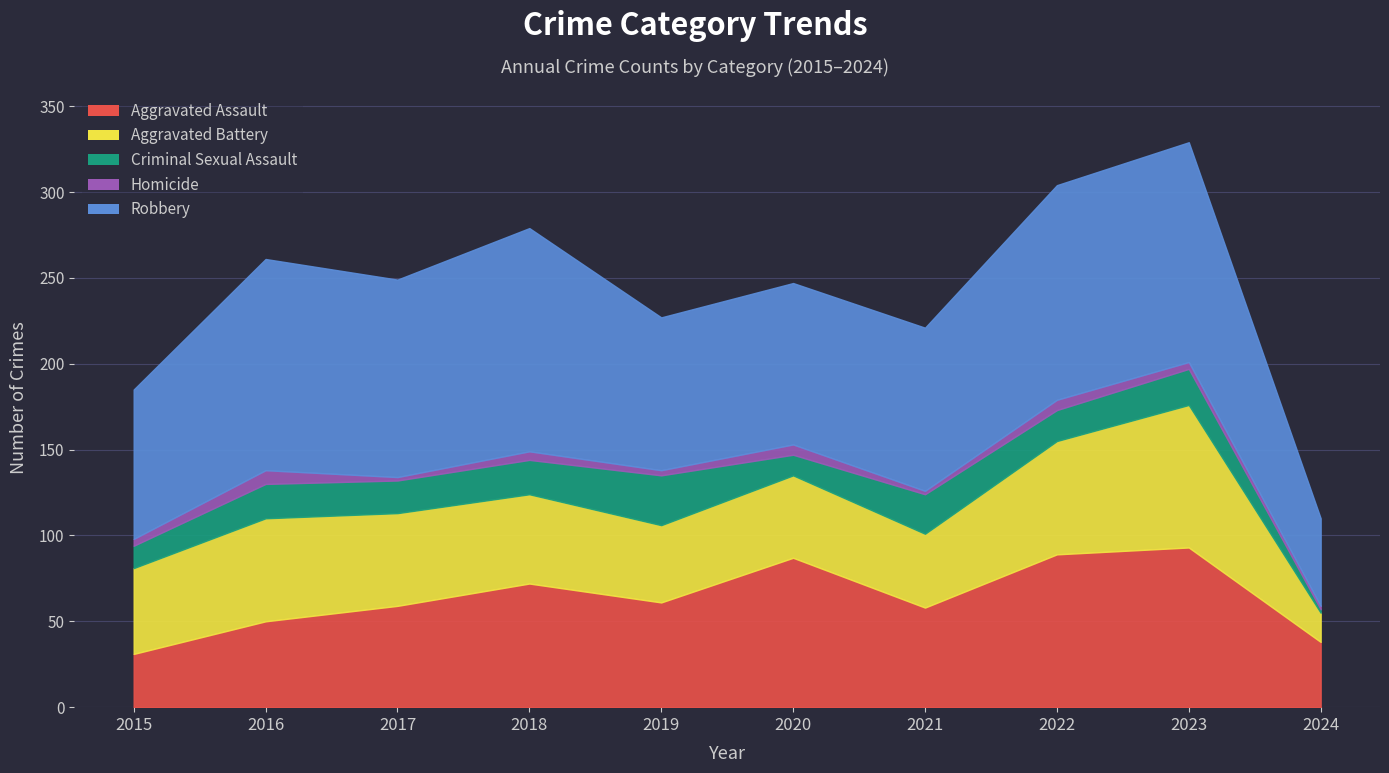

Reading left to right, transcribe all the data shown in this chart.

Aggravated Assault: 31	50	59	72	61	87	58	89	93	38
Aggravated Battery: 50	60	54	52	45	48	43	66	83	17
Criminal Sexual Assault: 13	20	19	20	29	12	23	18	21	2
Homicide: 4	8	2	5	3	6	2	6	4	2
Robbery: 87	123	115	130	89	94	95	125	128	51